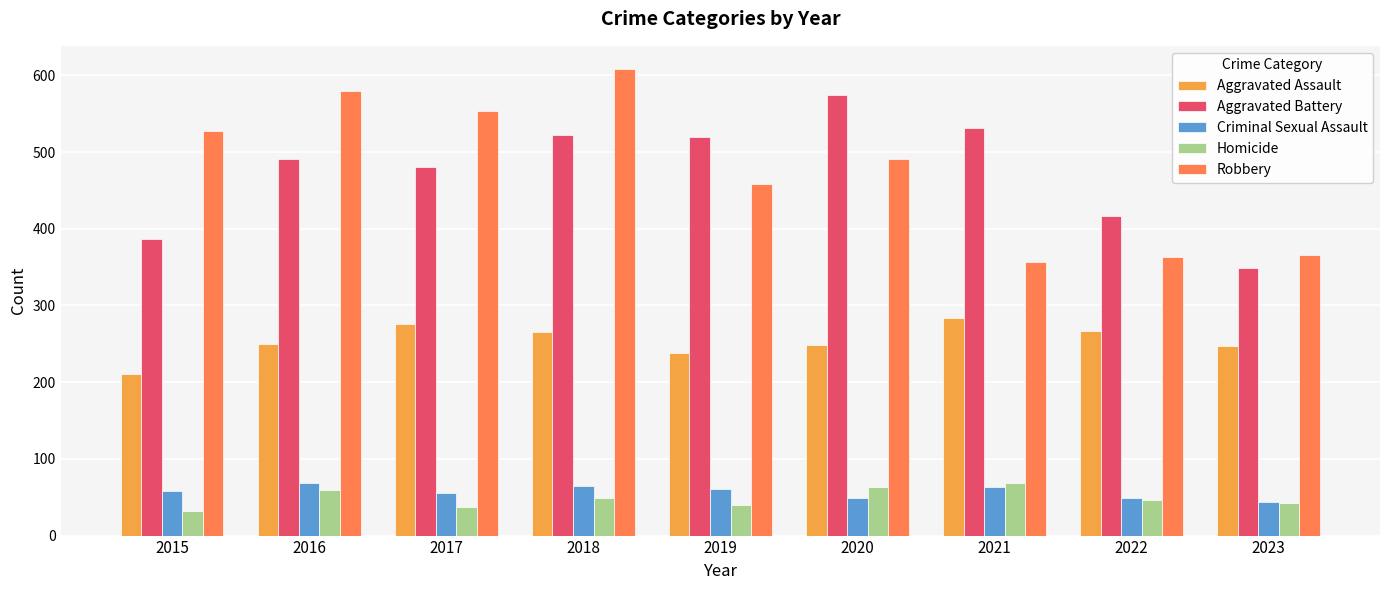

What is the value of the Aggravated Battery bar at the 8th from the left?

416